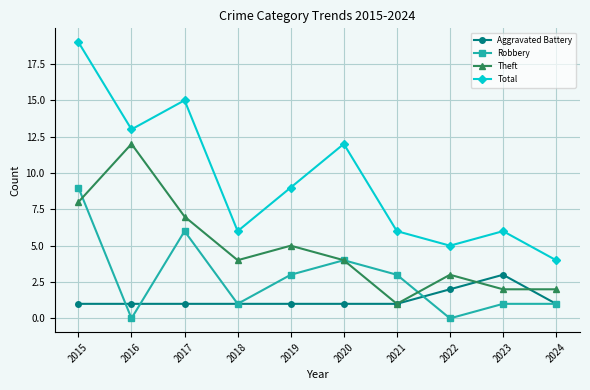

True or false: Robbery and Aggravated Battery intersect in this chart.

True